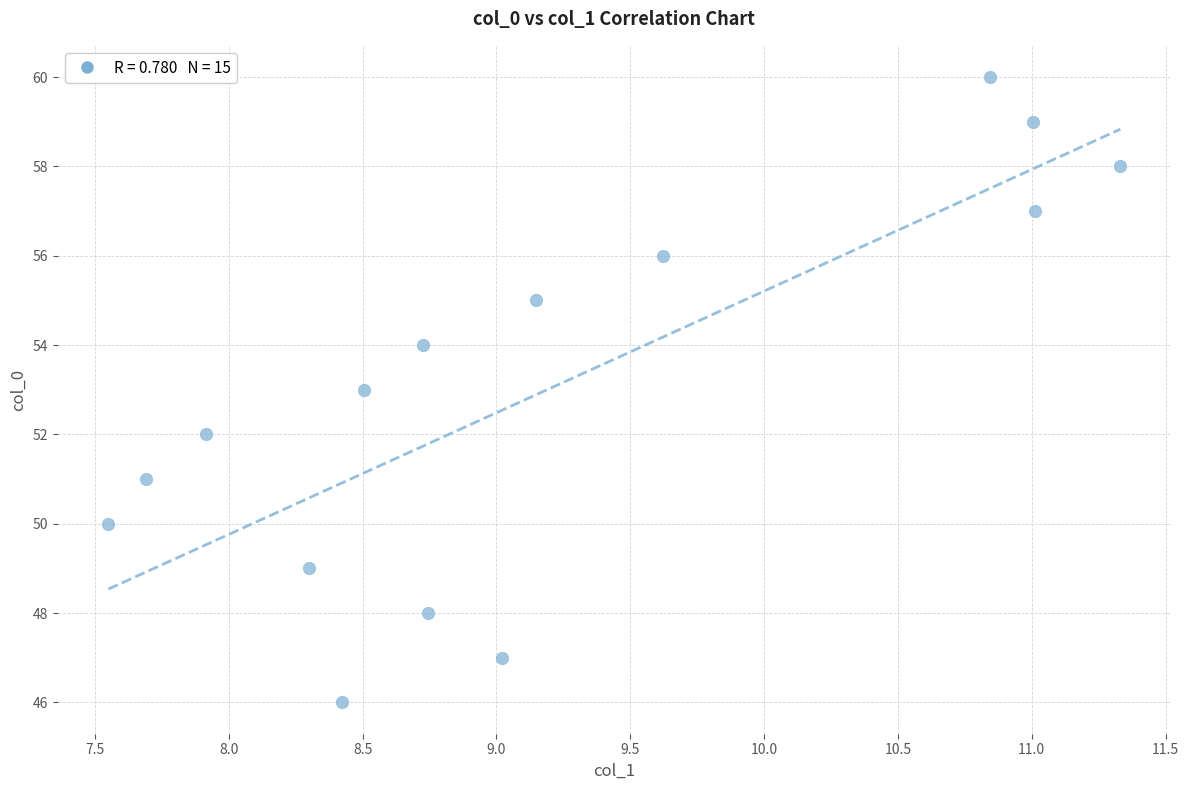

What is the range of Y values (max minus min)?

14